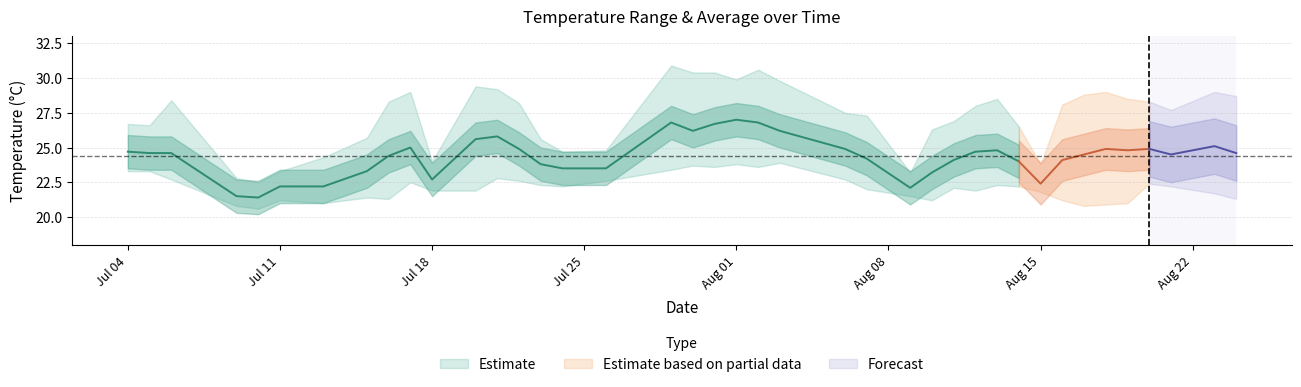

At which category does max_temp_c reach its first local peak?

2022-07-06